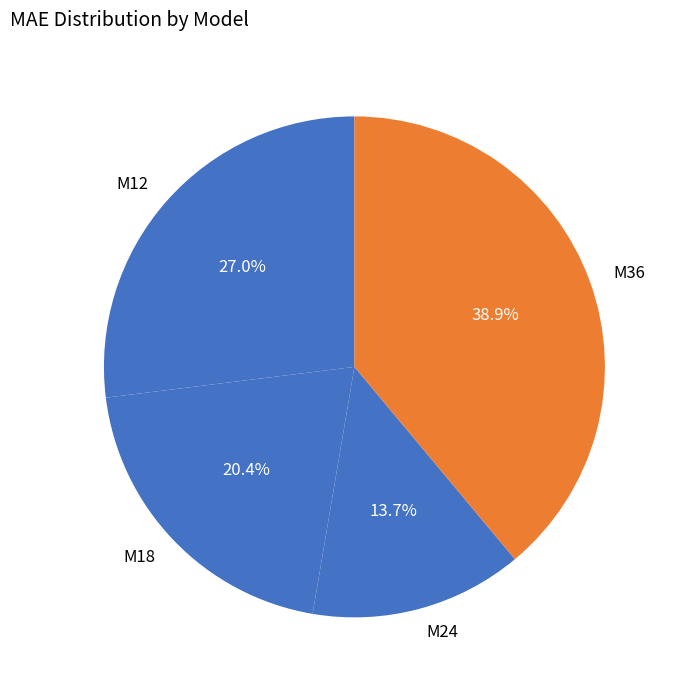

Which has a higher value, M24 or M12?

M12